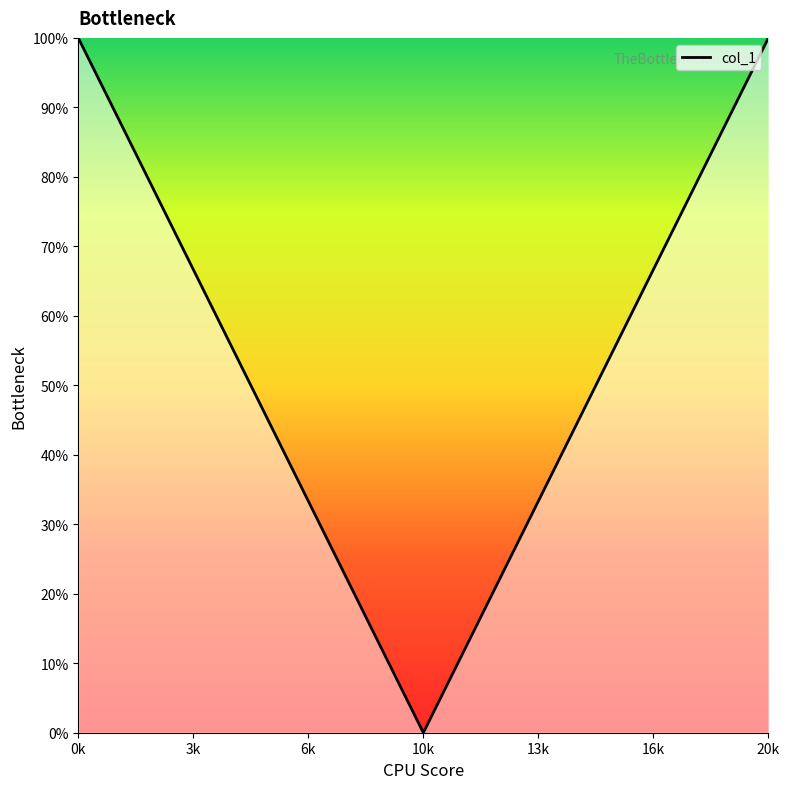

Reading right to left, what are all the values shown in this chart?

100	90	80	70	60	50	40	30	20	10	0	10	20	30	40	50	60	70	80	90	100